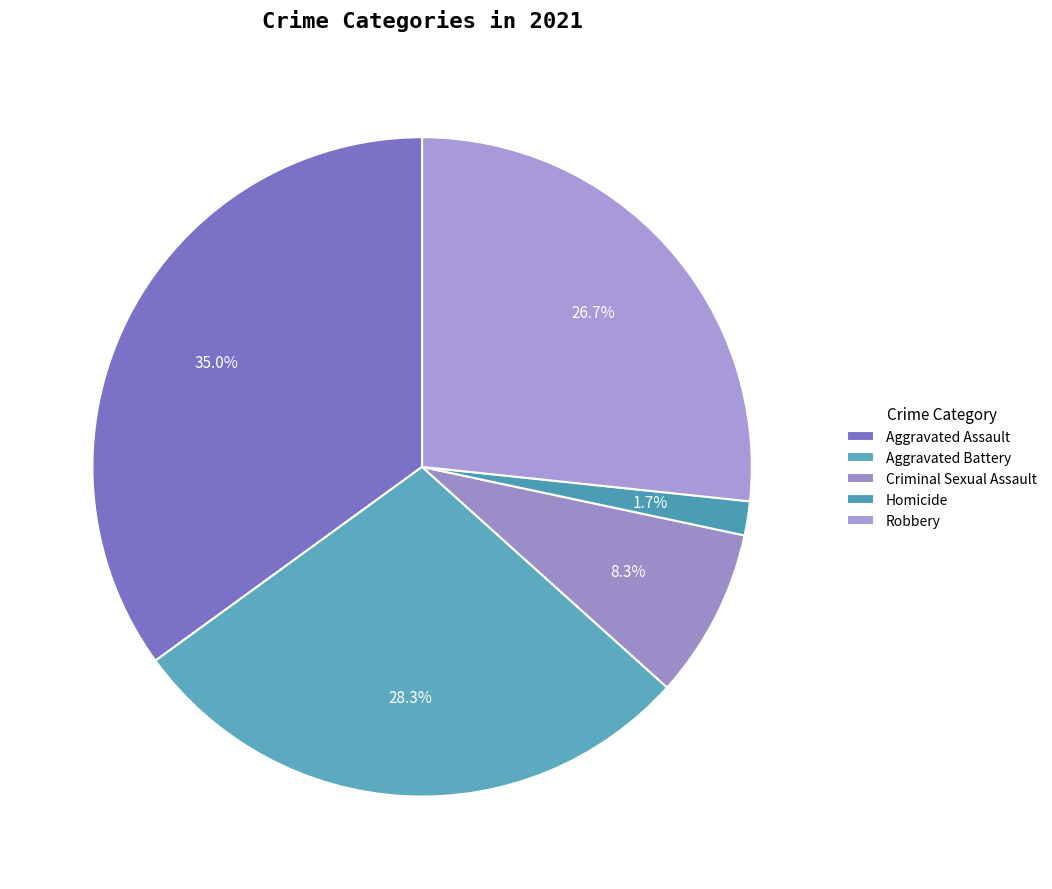

To the nearest percent, what is the average slice percentage?

20%